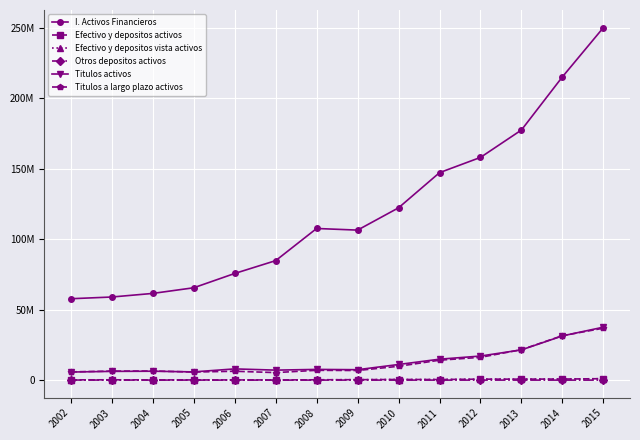

What is the value of the Titulos activos point at the 8th from the left?

7395901